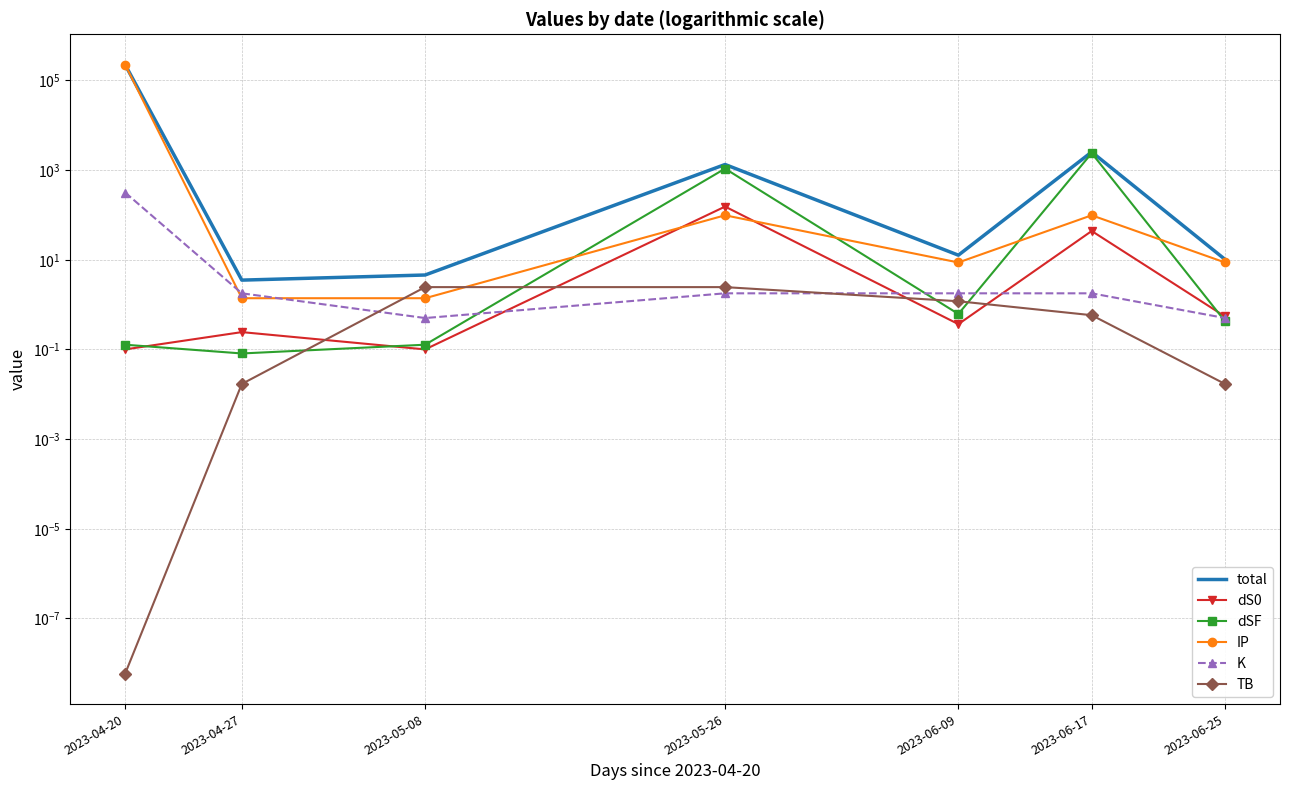

At which category does dS0 reach its first local valley?

2023-05-08